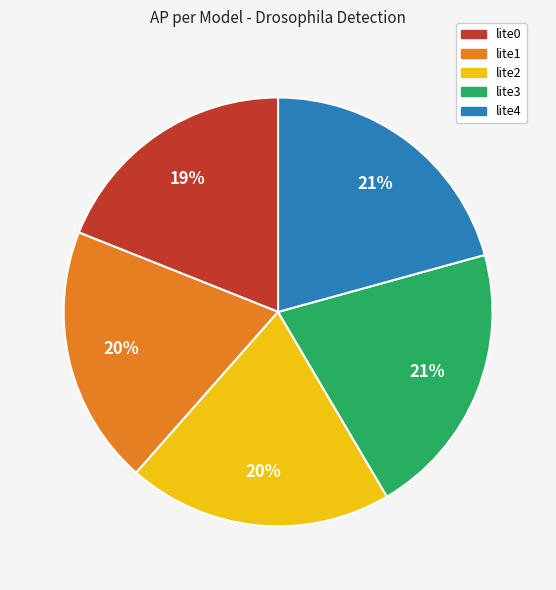

The lite3 slice represents 14% of the pie. True or false?

False